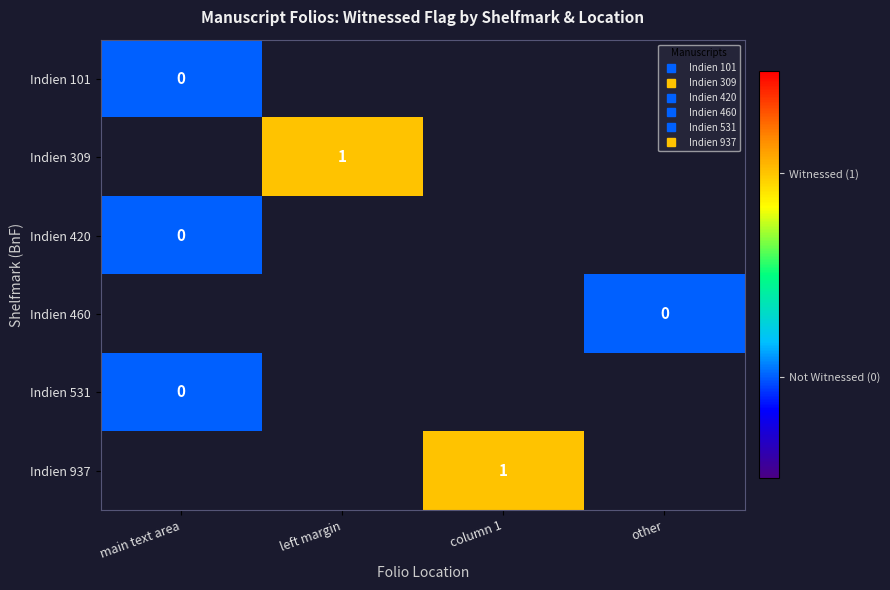

At which category does the chart reach its minimum across all series?

main text area